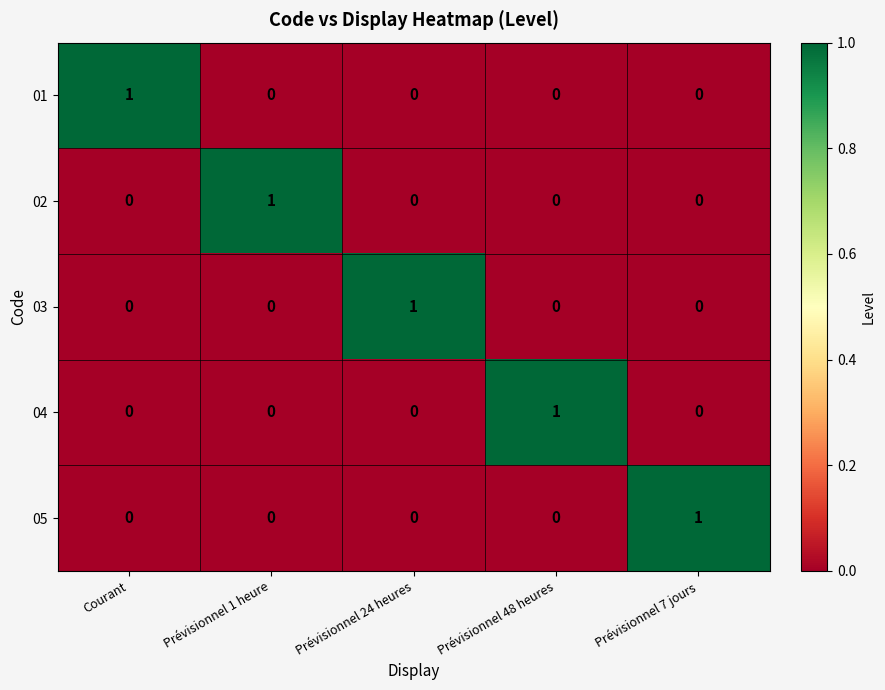

Is it true that 01 equals 2 at Courant?

False